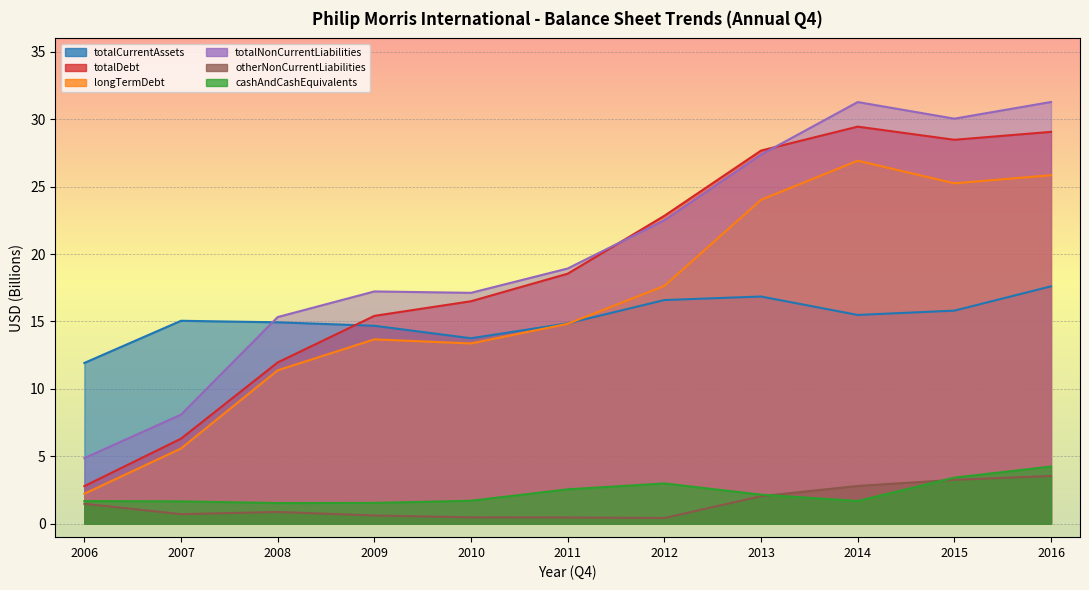

What is the difference between the highest and lowest values at 2012?

22.4